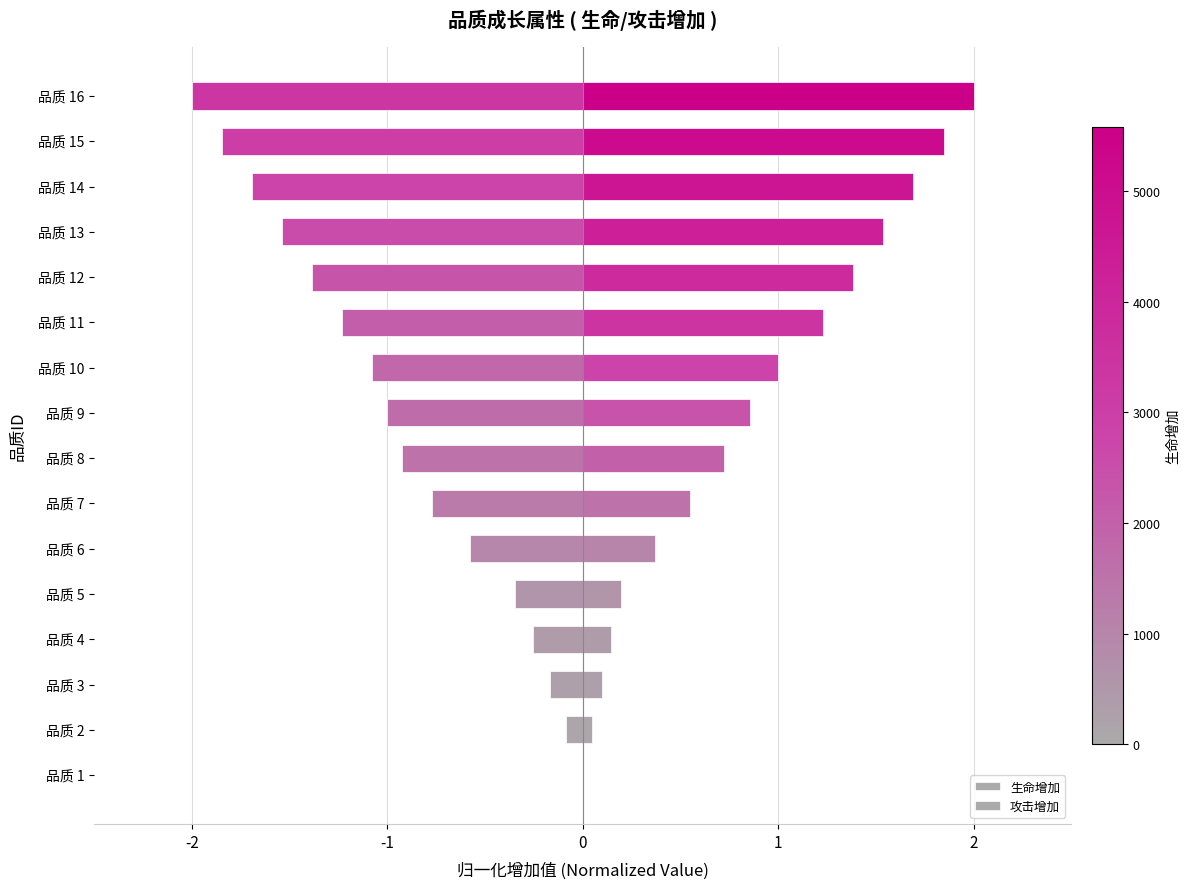

Reading left to right, what are all the values shown in this chart?

生命增加: 0.0	0.0	0.1	0.1	0.2	0.4	0.5	0.7	0.9	1.0	1.2	1.4	1.5	1.7	1.8	2.0
攻击增加: 0.0	-0.1	-0.2	-0.3	-0.3	-0.6	-0.8	-0.9	-1.0	-1.1	-1.2	-1.4	-1.5	-1.7	-1.8	-2.0